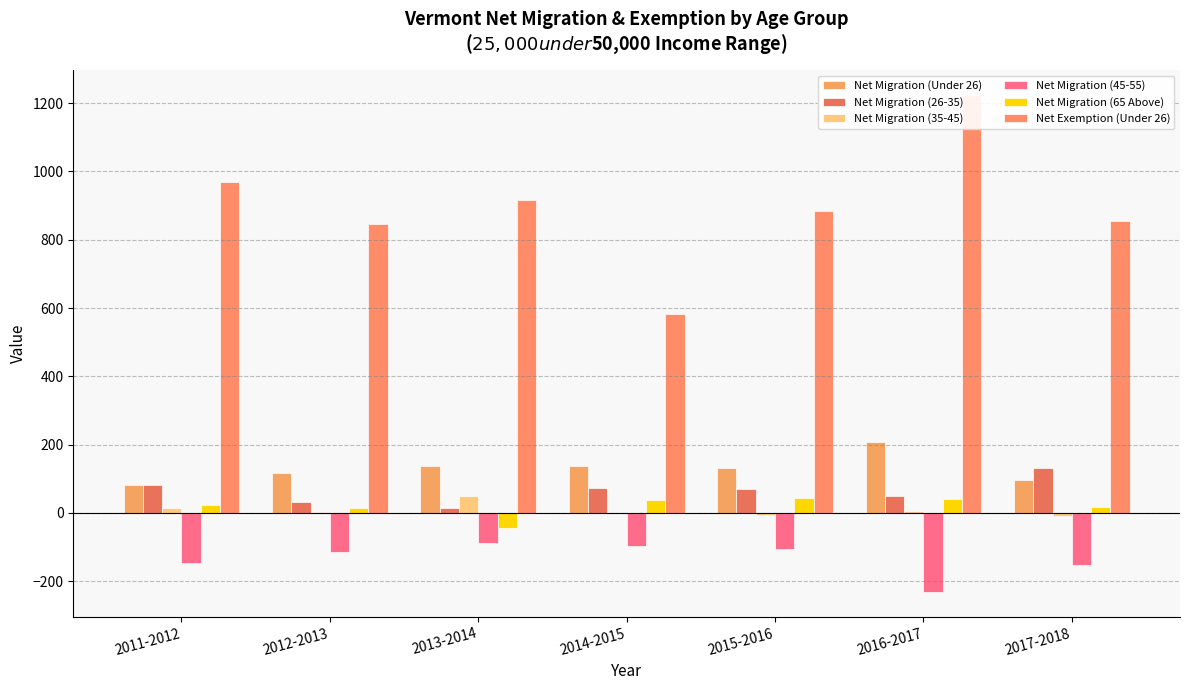

What is the average value of the Net Migration (65 Above) series?

19